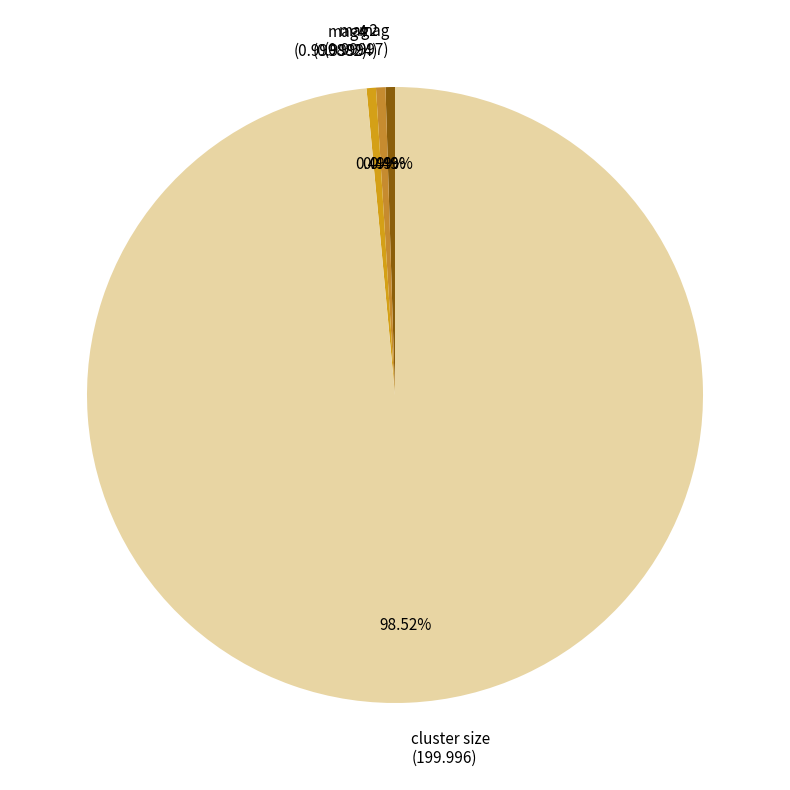

Count the number of slices in the pie.

4